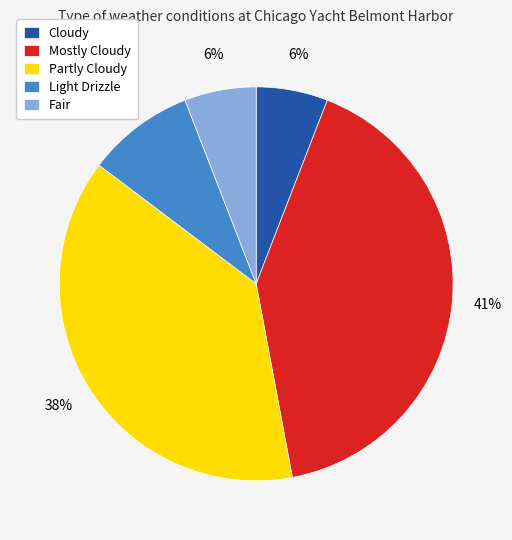

Which slice is the largest?

Mostly Cloudy